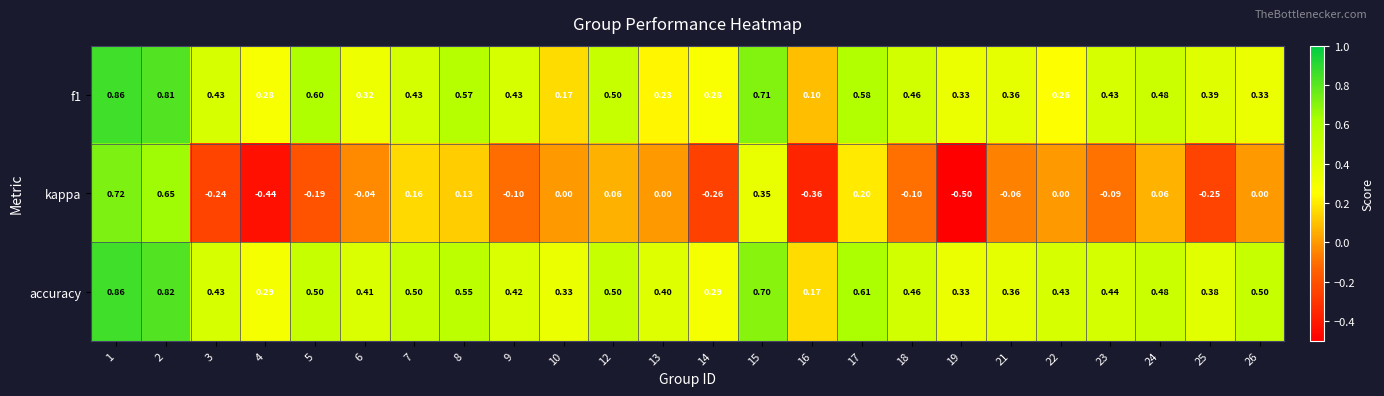

At how many categories does at least one series exceed 0?

24